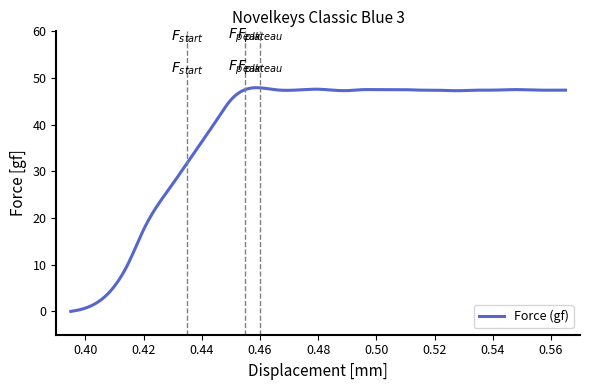

What is the difference between the maximum and minimum values?

47.9